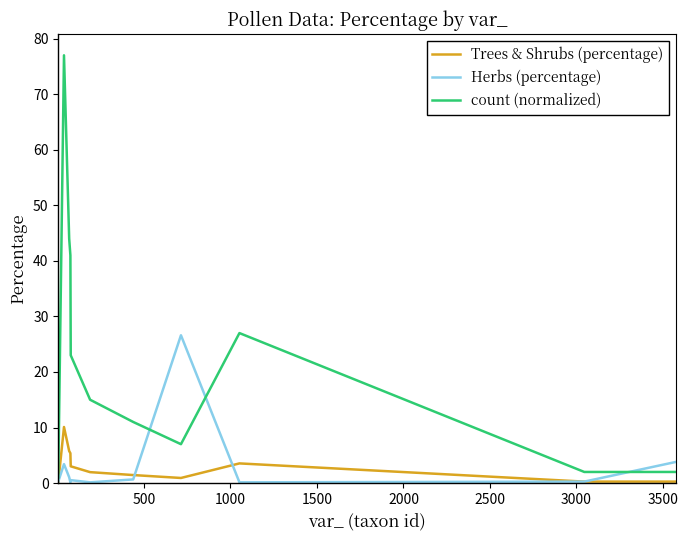

Rank the series by their maximum value, from highest to lowest.

count (normalized), Herbs (percentage), Trees & Shrubs (percentage)